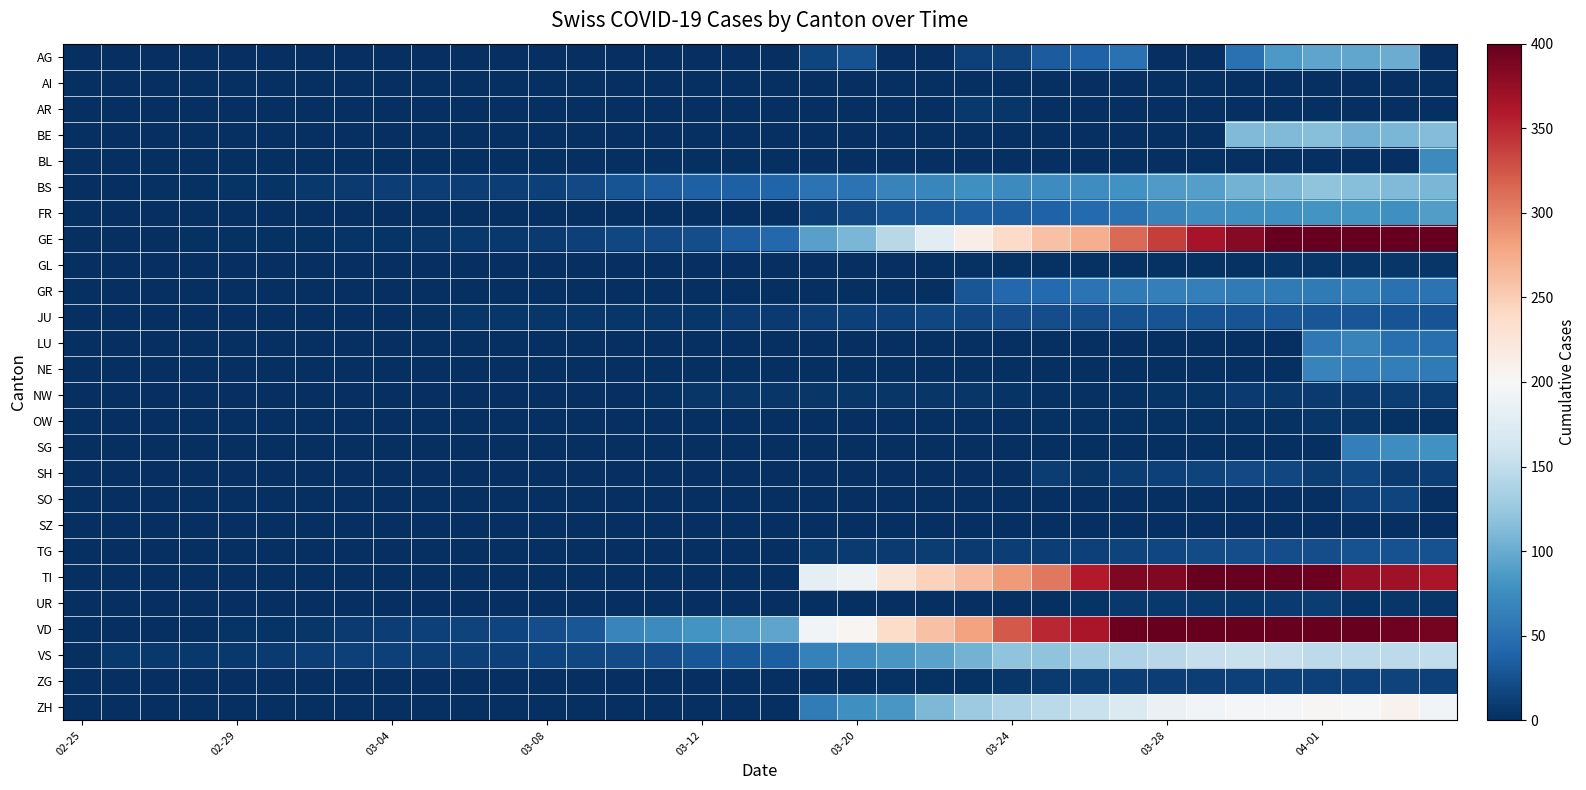

Which series has the largest total across all categories?

VD